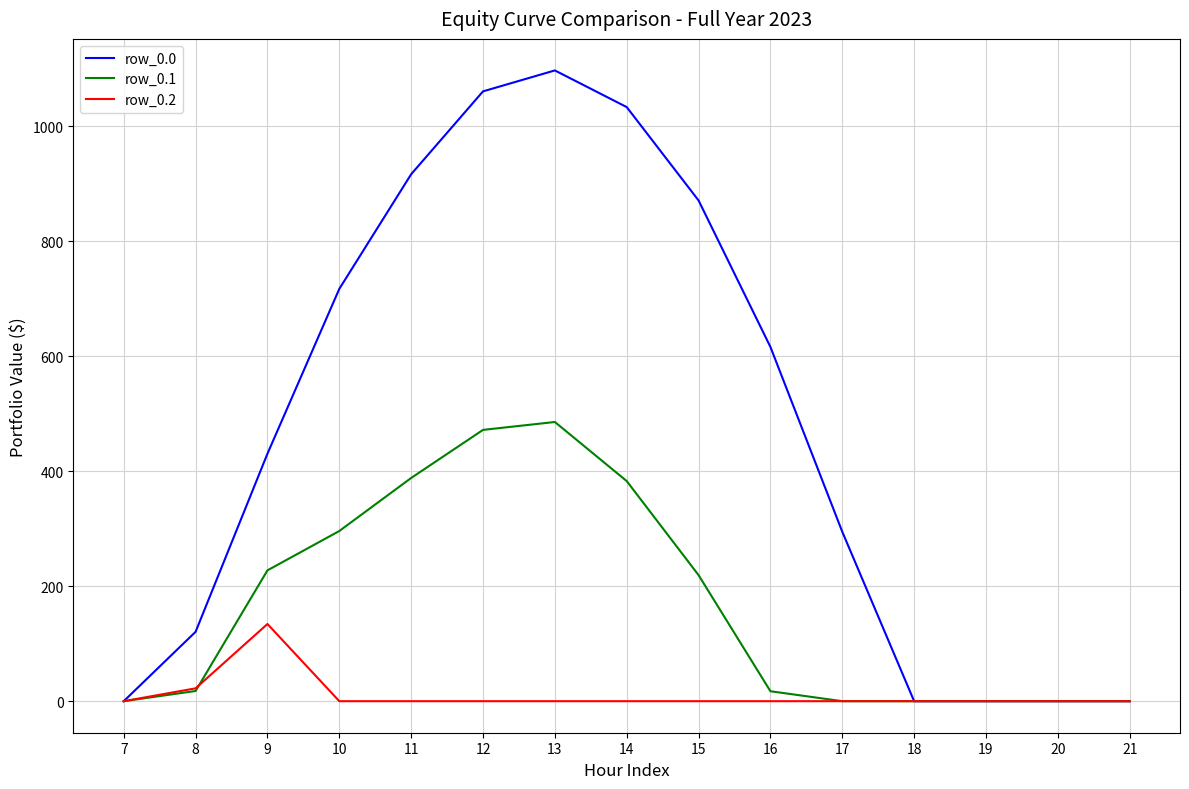

Rank the series by their maximum value, from lowest to highest.

row_0.2, row_0.1, row_0.0